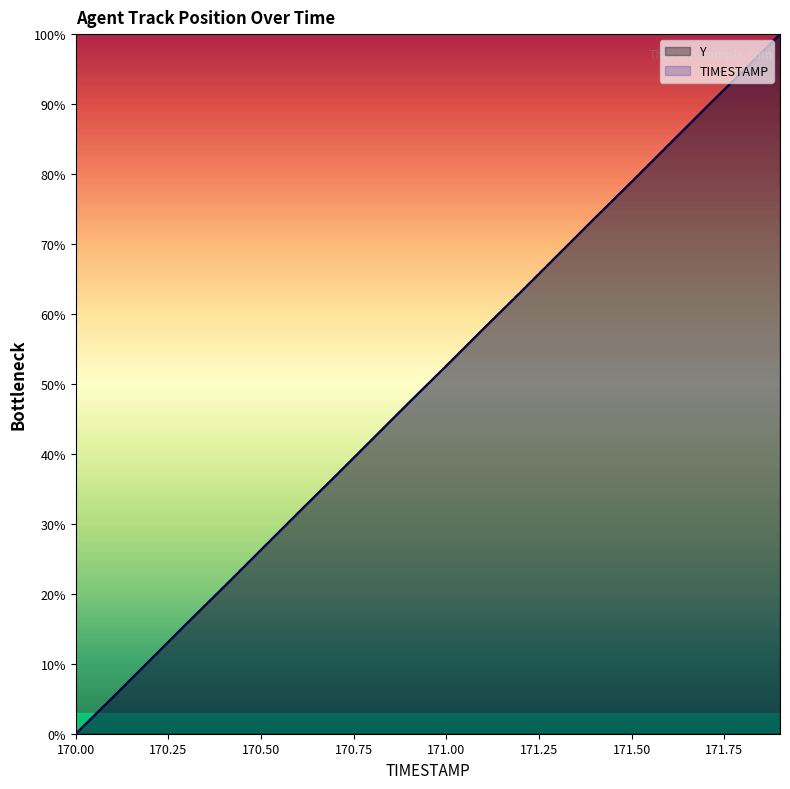

How many data points does each series have?

20